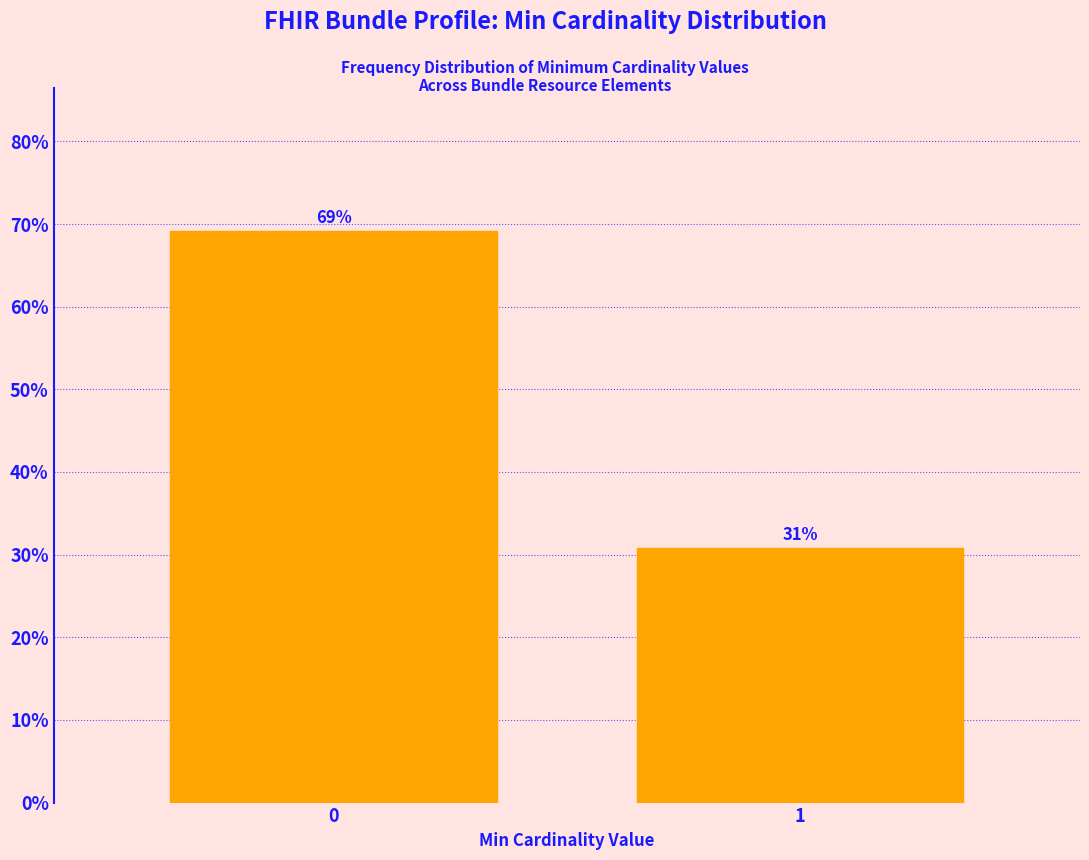

What is the maximum value shown in the chart?

69.2